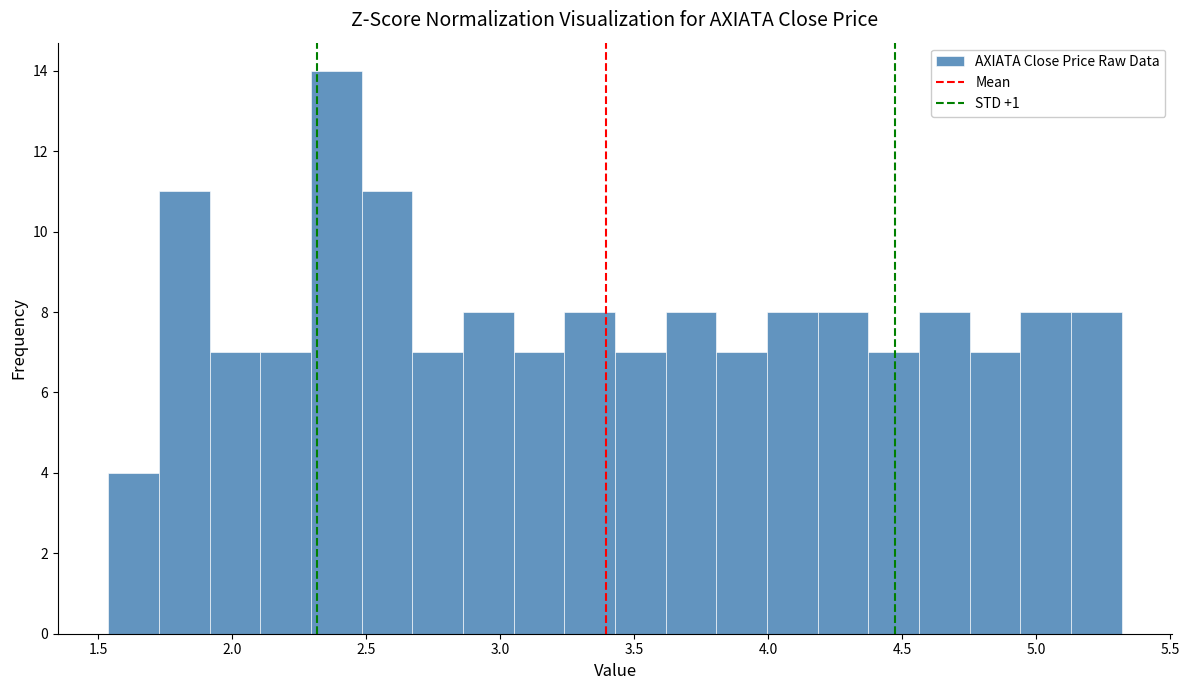

Read against the x-axis, roughly where is the centre of the tallest bar?

2.40